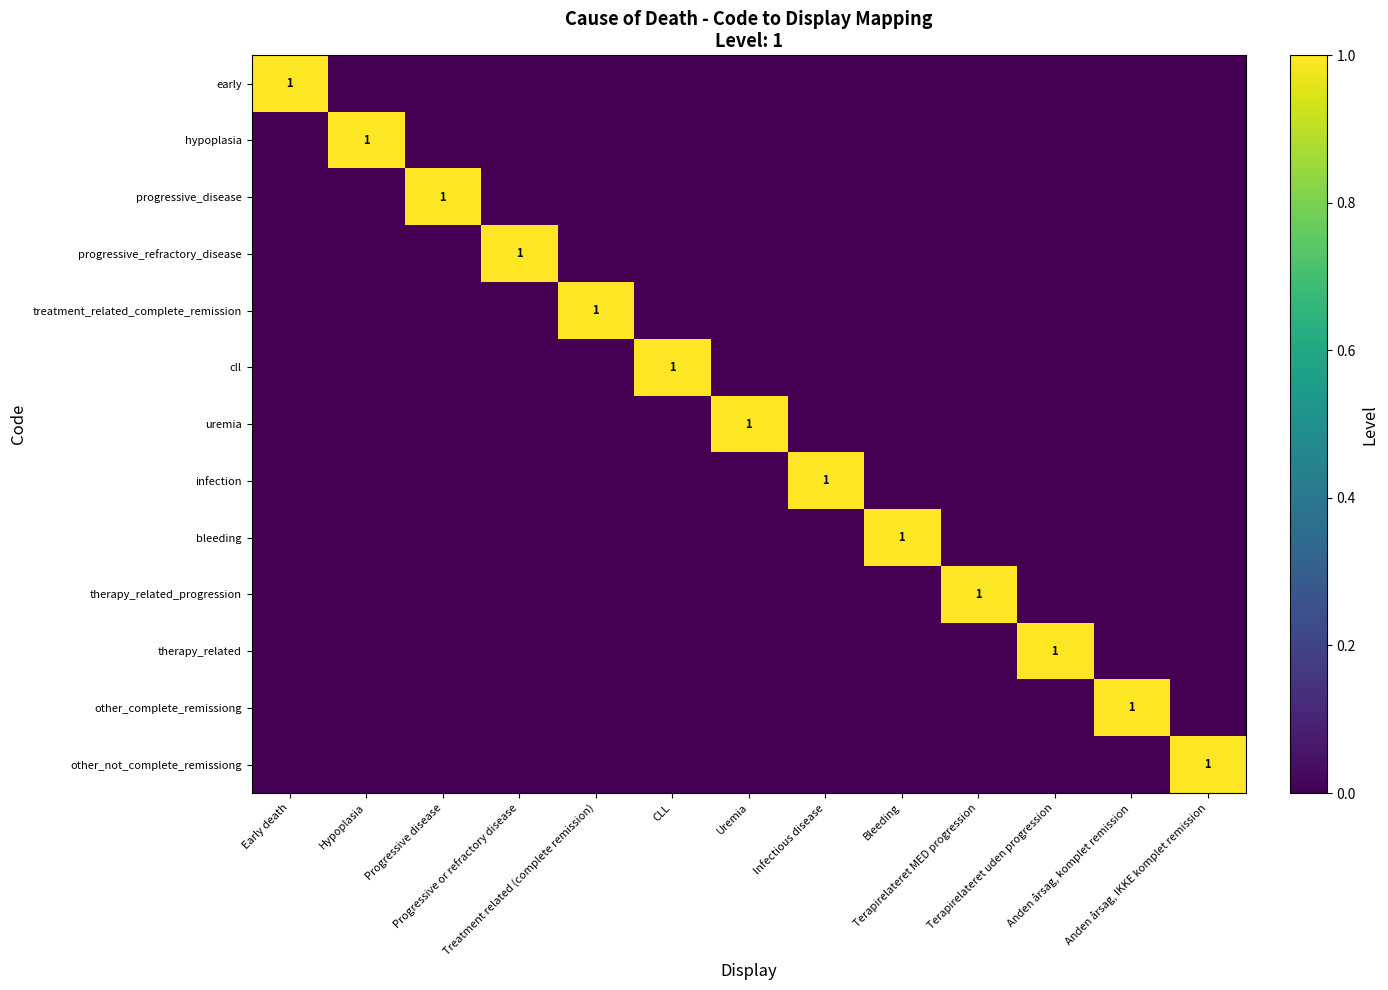

Which series has the largest range (max minus min)?

early